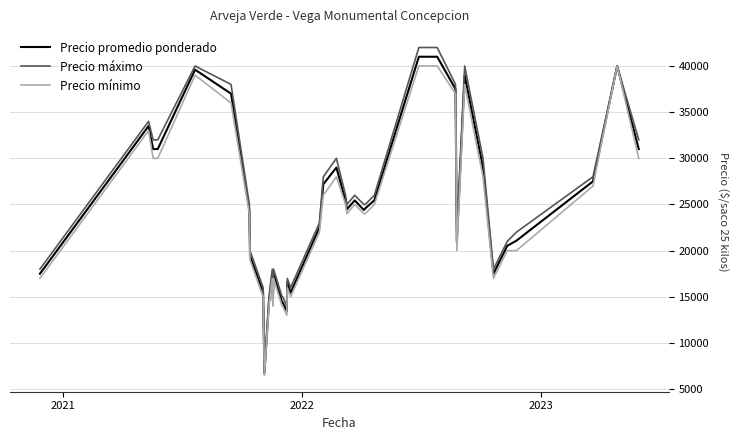

What is the lowest value of the Precio mínimo series?

6500